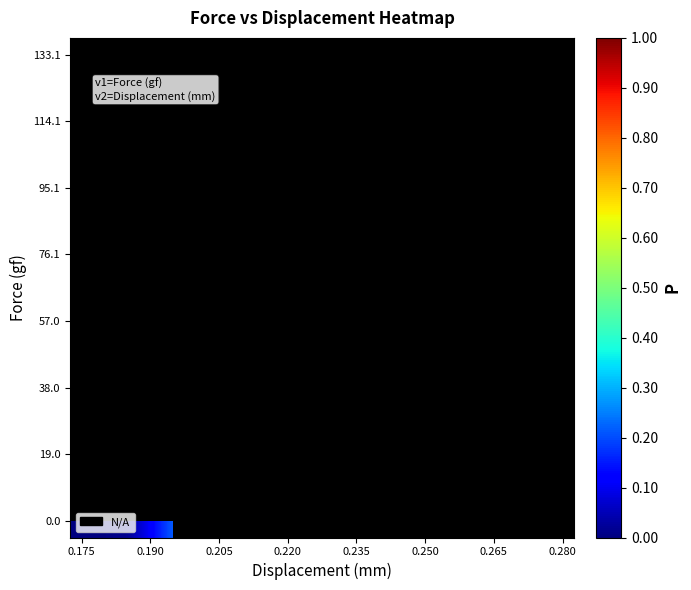

Count the number of categories in the chart.

22